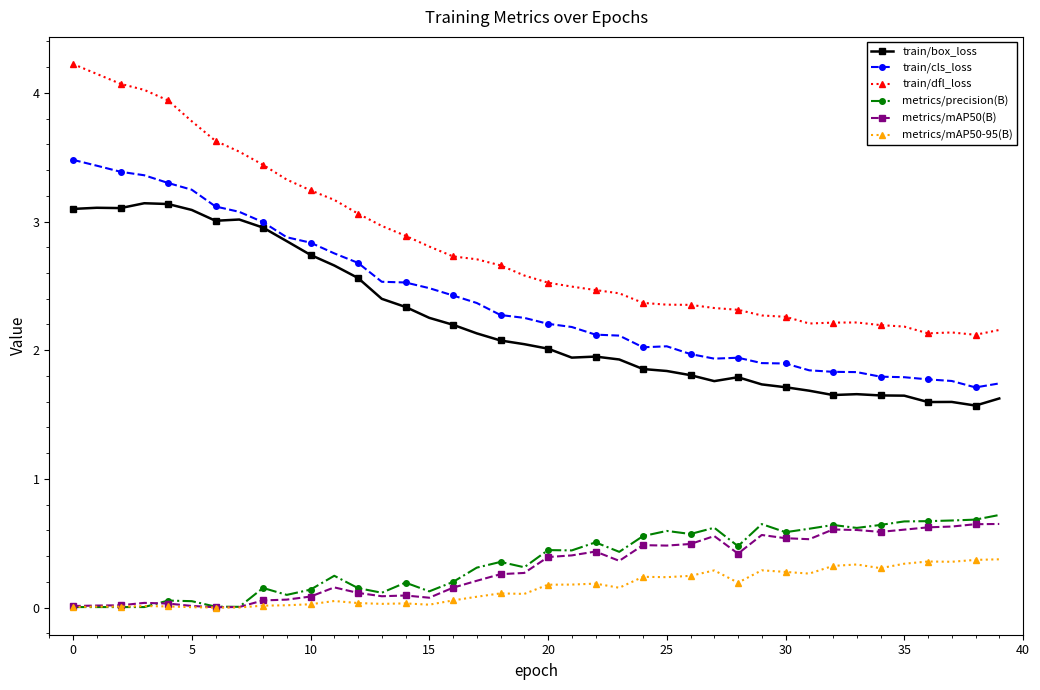

True or false: train/dfl_loss and metrics/precision(B) cross at least once.

False